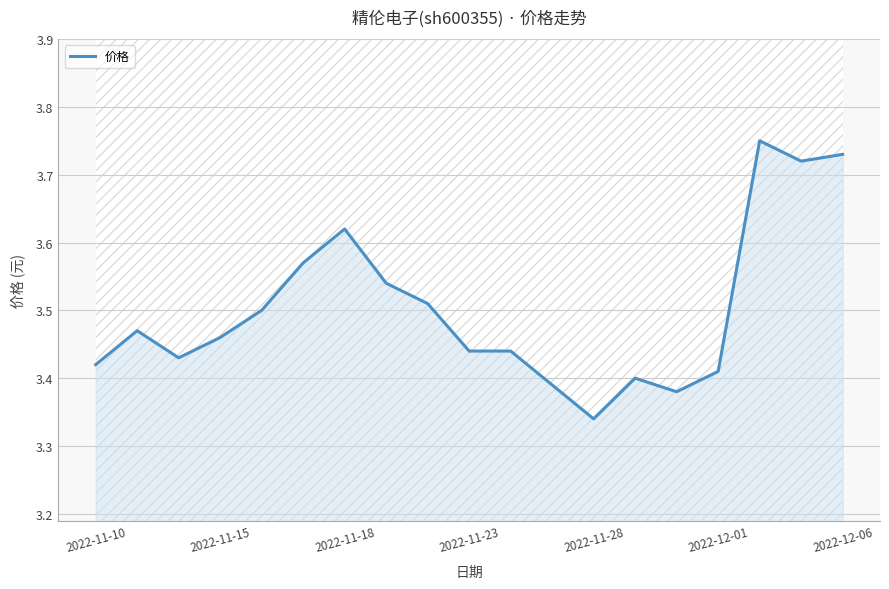

Where is 价格 nearest to the value 3?

2022-11-28